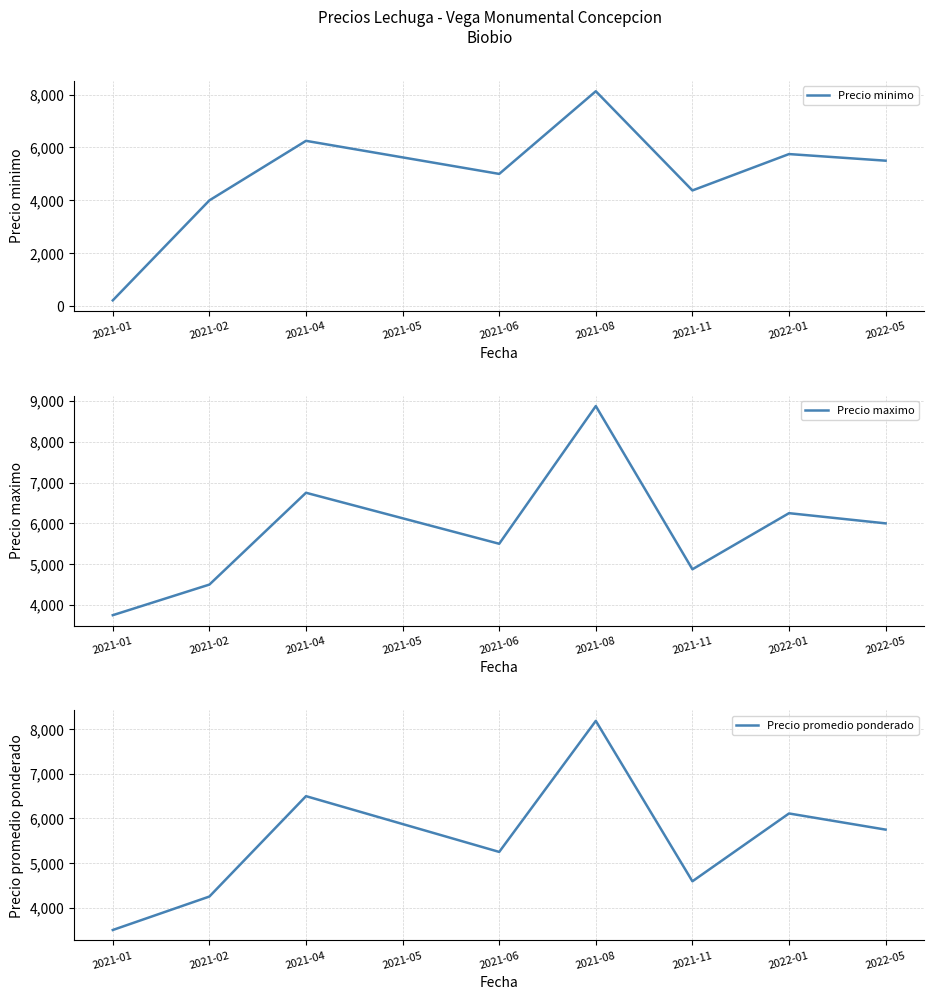

What is the label of the 5th point from the left?

2021-06